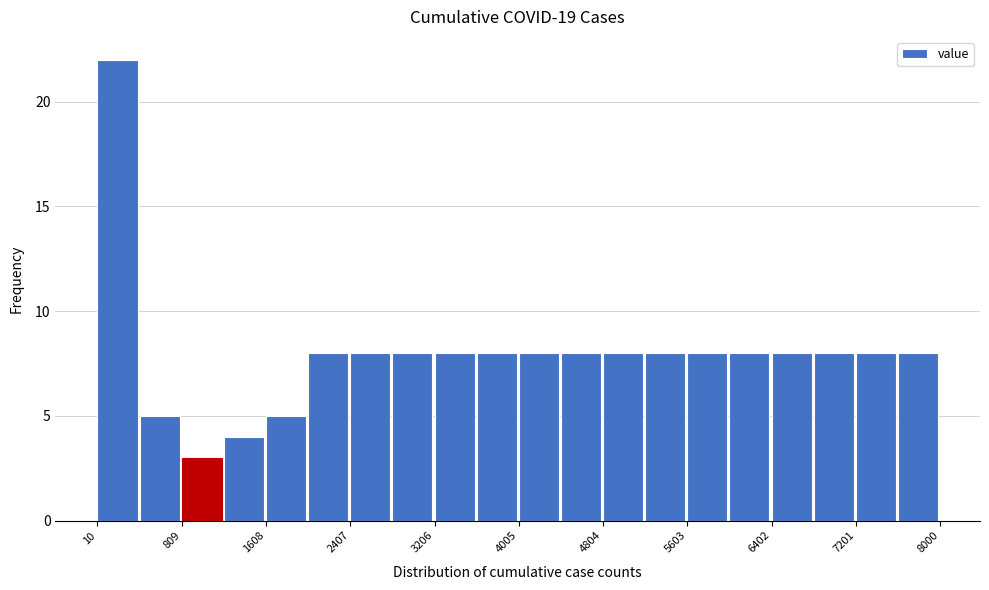

Read against the x-axis, roughly where is the centre of the tallest bar?

200